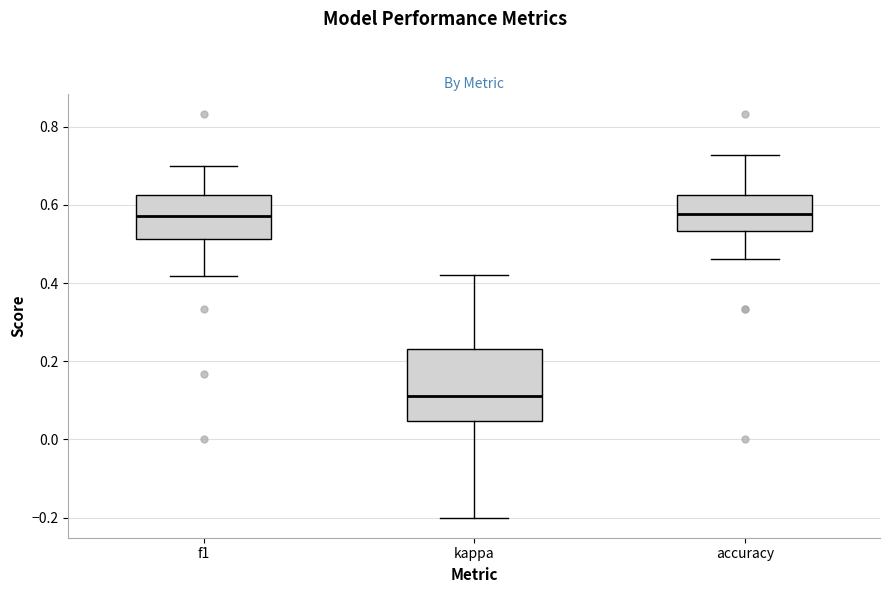

Which box is the tallest, from its lower edge to its upper edge?

kappa